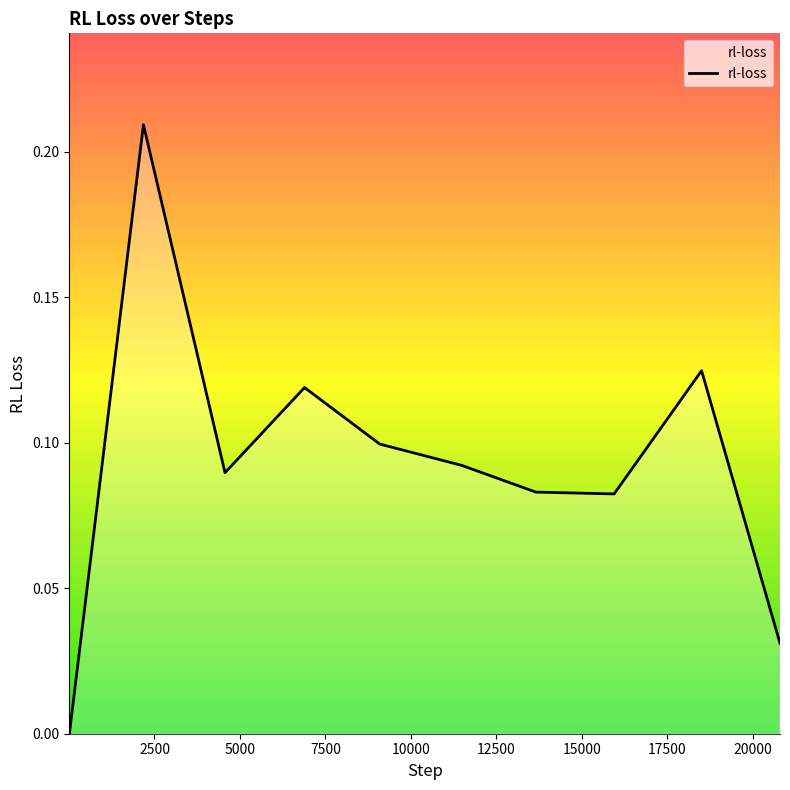

What is the sum of all values?

0.9